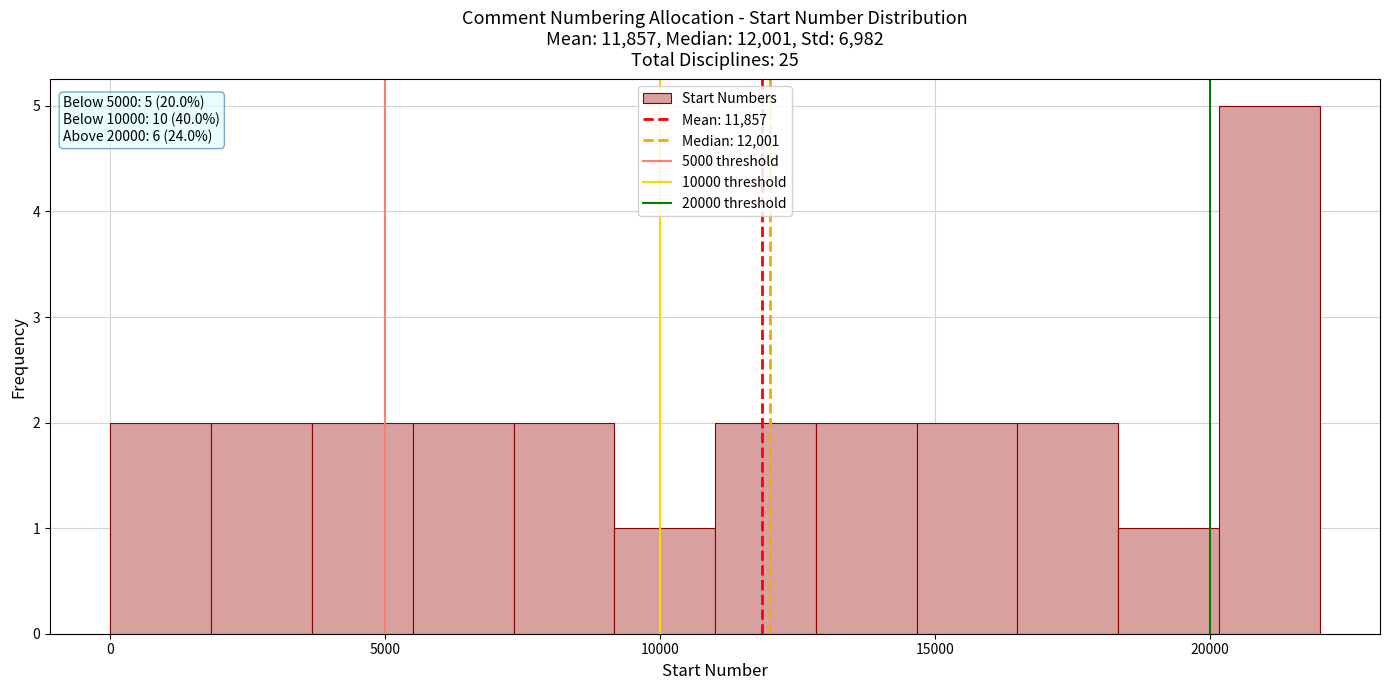

Around what value on the x-axis is the tallest bar? Give the approximate position of its centre, as read against the axis.

21000